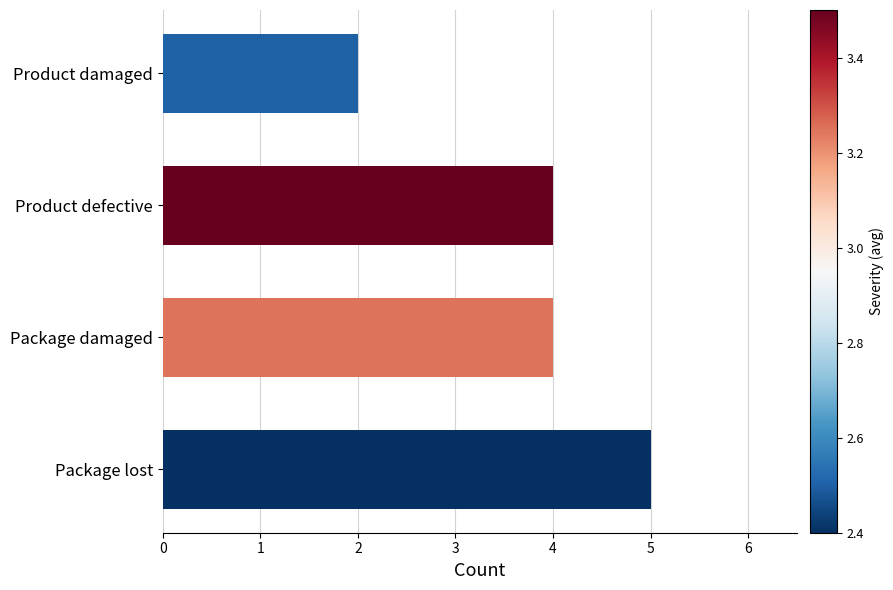

Does the chart contain stacked bars?

No